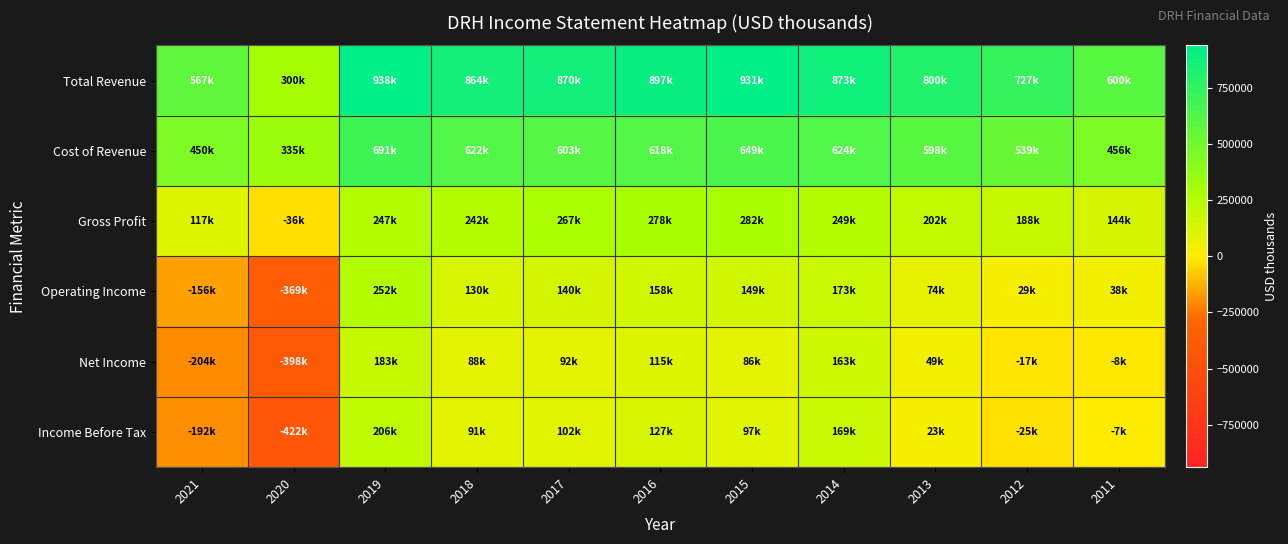

What is the minimum value shown in the chart?

-422500